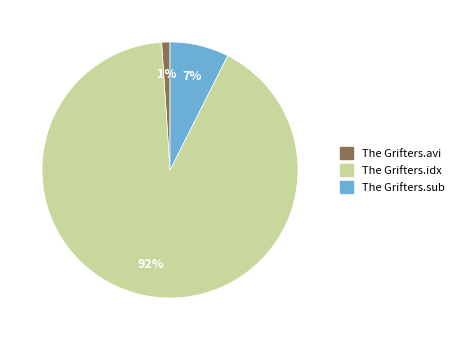

Which category has the biggest portion of the pie?

The Grifters.idx